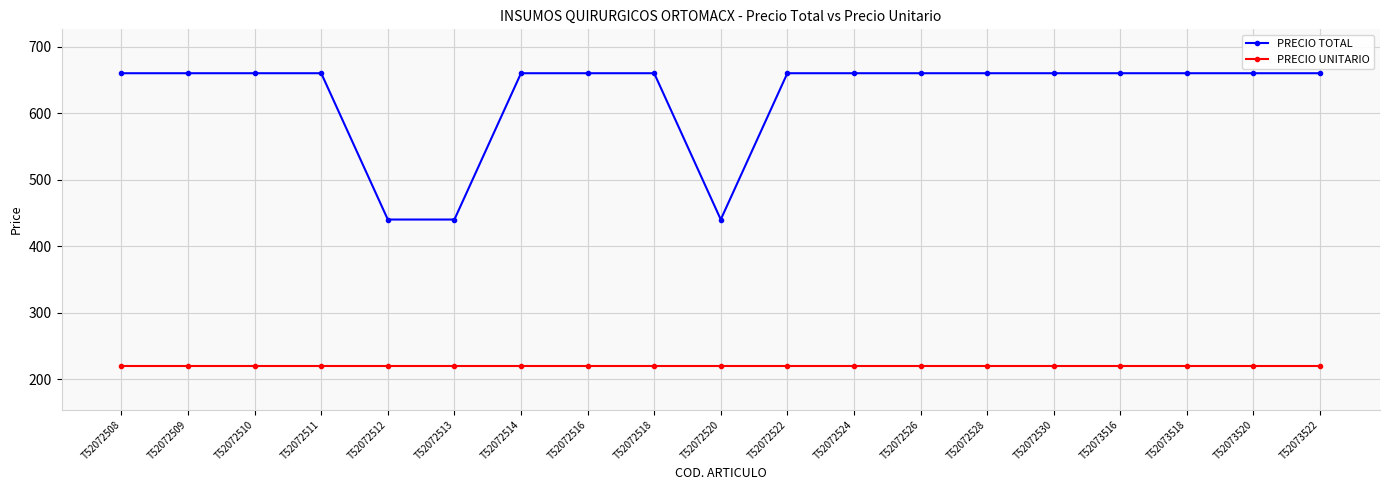

Reading left to right, list all the values displayed in this chart.

PRECIO TOTAL: 660	660	660	660	440	440	660	660	660	440	660	660	660	660	660	660	660	660	660
PRECIO UNITARIO: 220	220	220	220	220	220	220	220	220	220	220	220	220	220	220	220	220	220	220